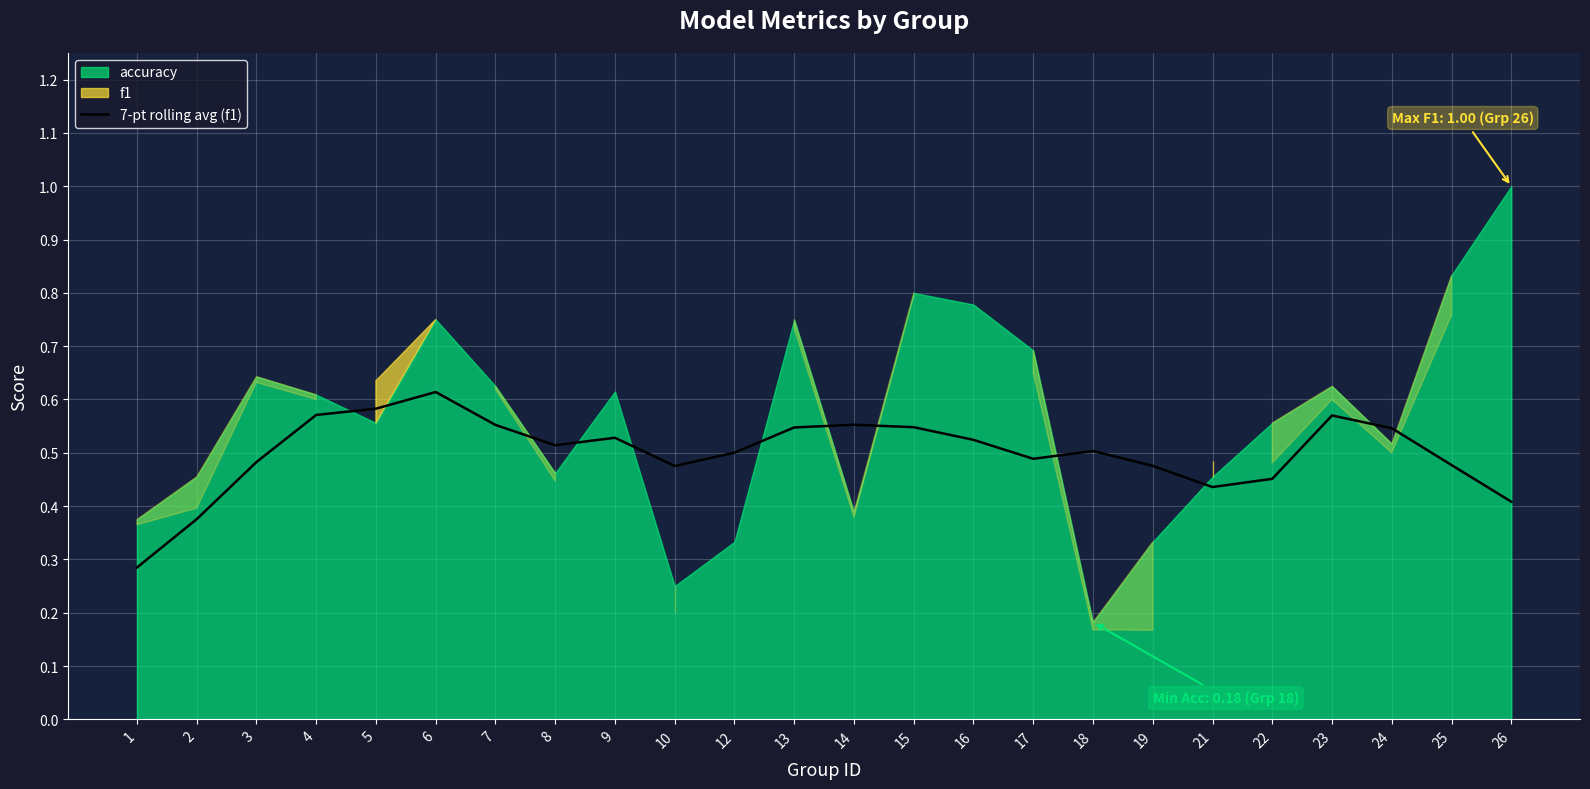

What is the sum of all values?

12.0